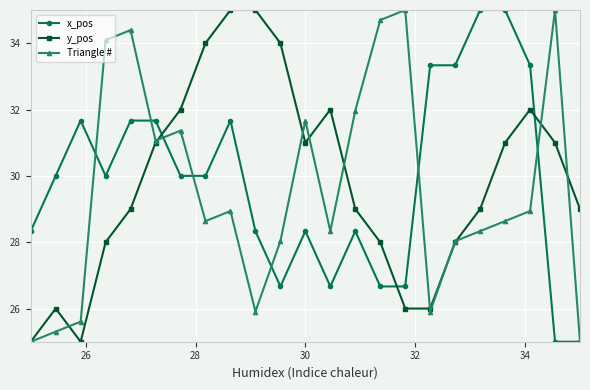

How many interior local peaks does the Triangle # series have?

6